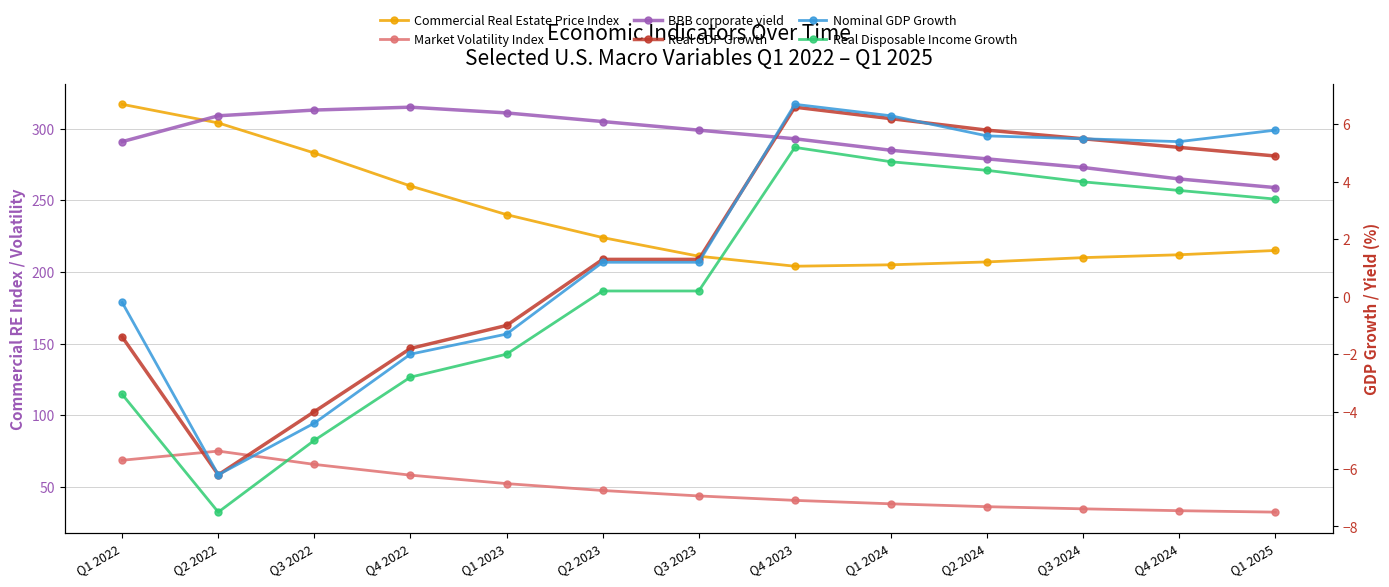

At which category does Real Disposable Income Growth reach its first local valley?

Q2 2022